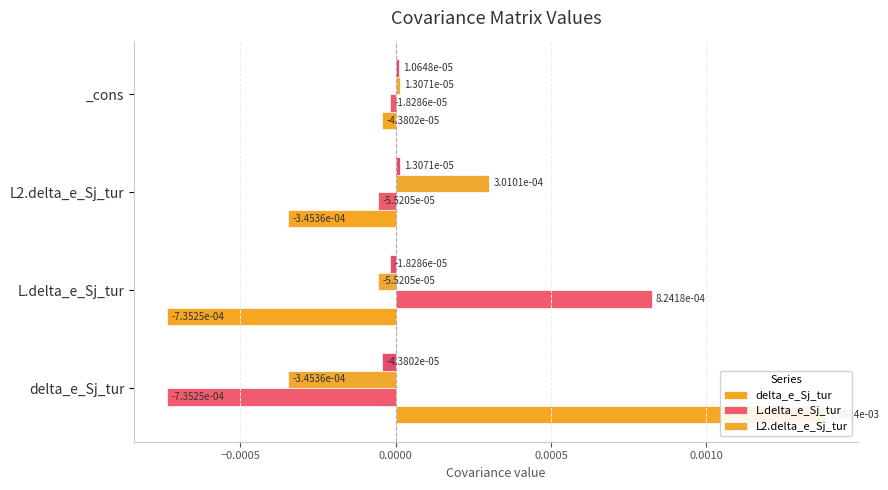

The delta_e_Sj_tur series shows -0.0 at _cons. True or false?

False